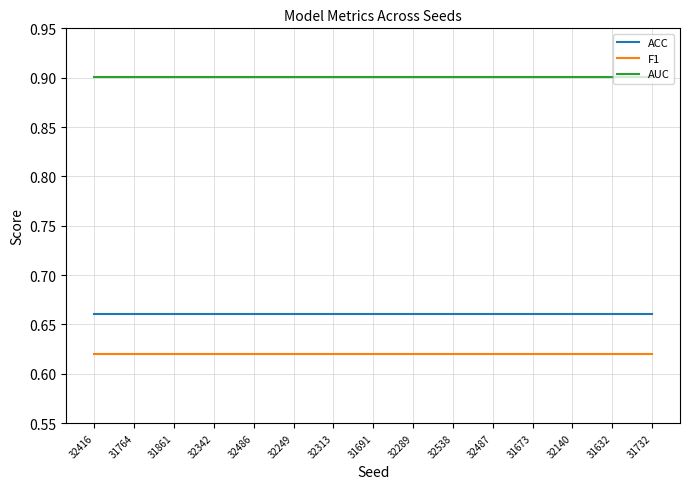

True or false: ACC and F1 cross at least once.

False